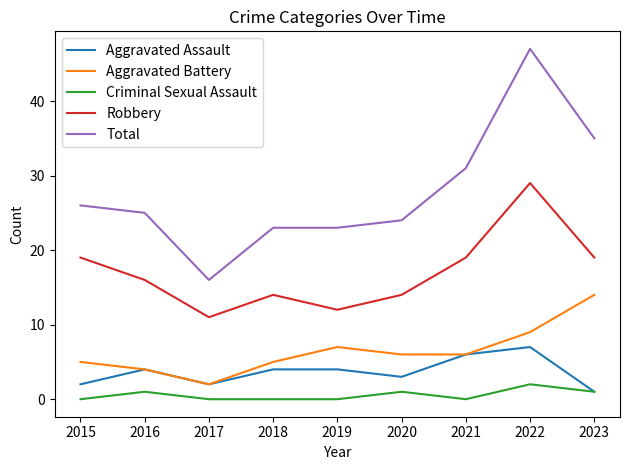

How many lines are shown in the chart?

5